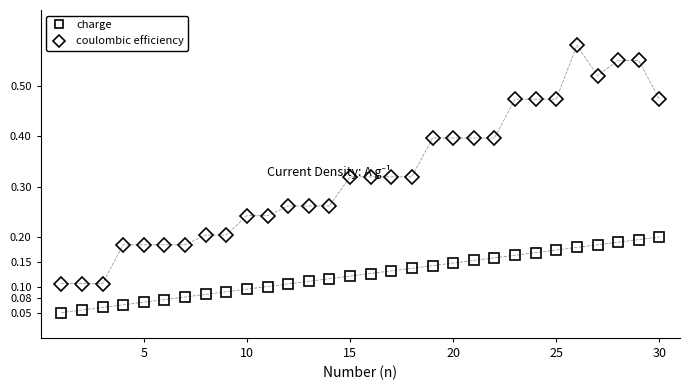

True or false: charge and coulombic efficiency intersect in this chart.

False